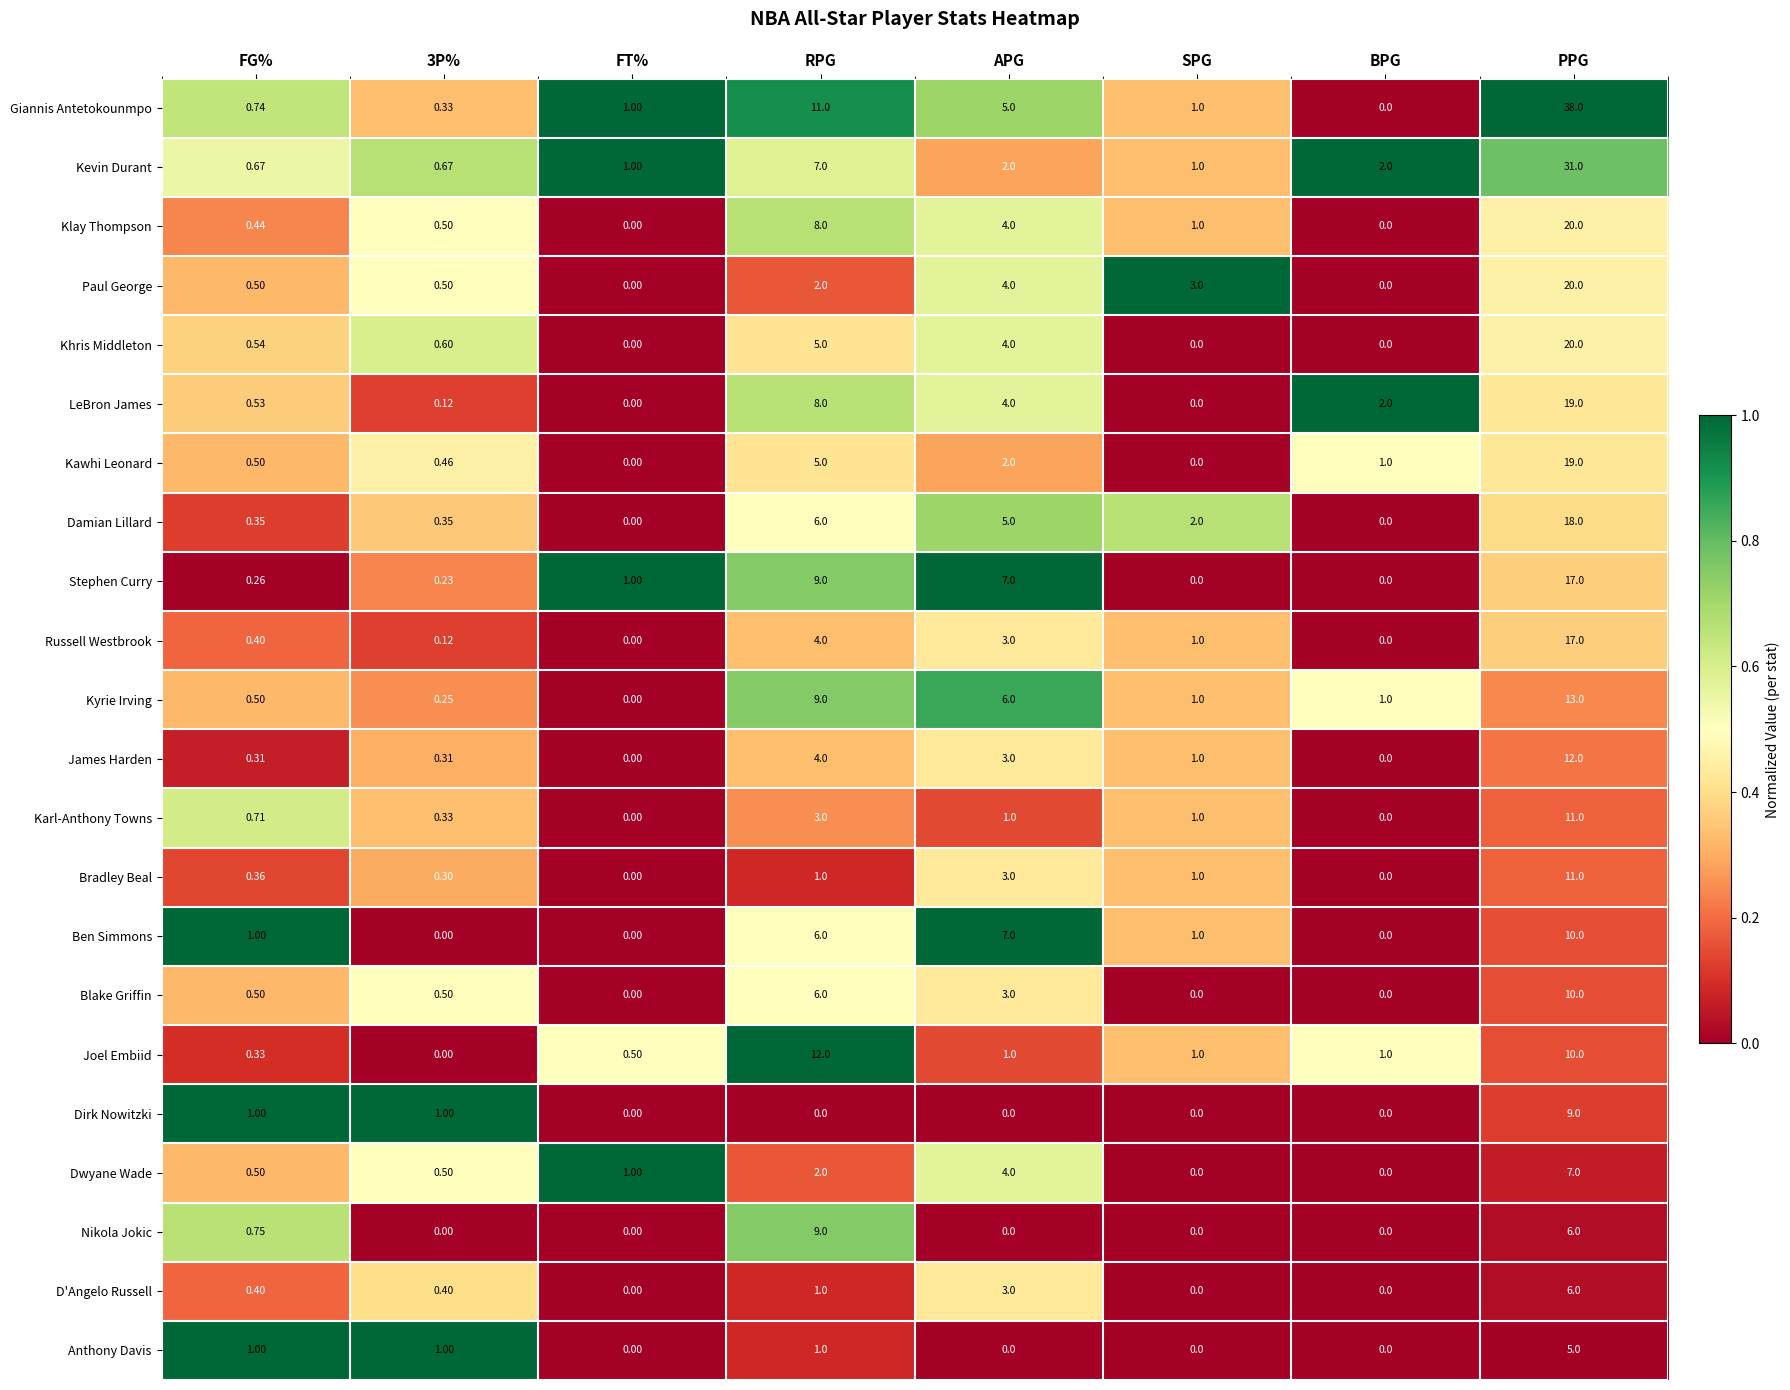

Which series has the widest spread of values?

Giannis Antetokounmpo